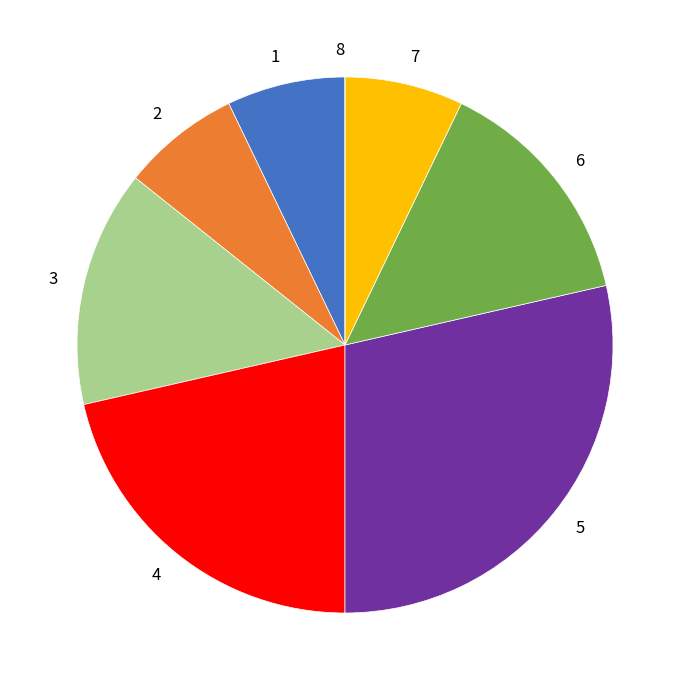

Which has a higher value, 4 or 5?

5